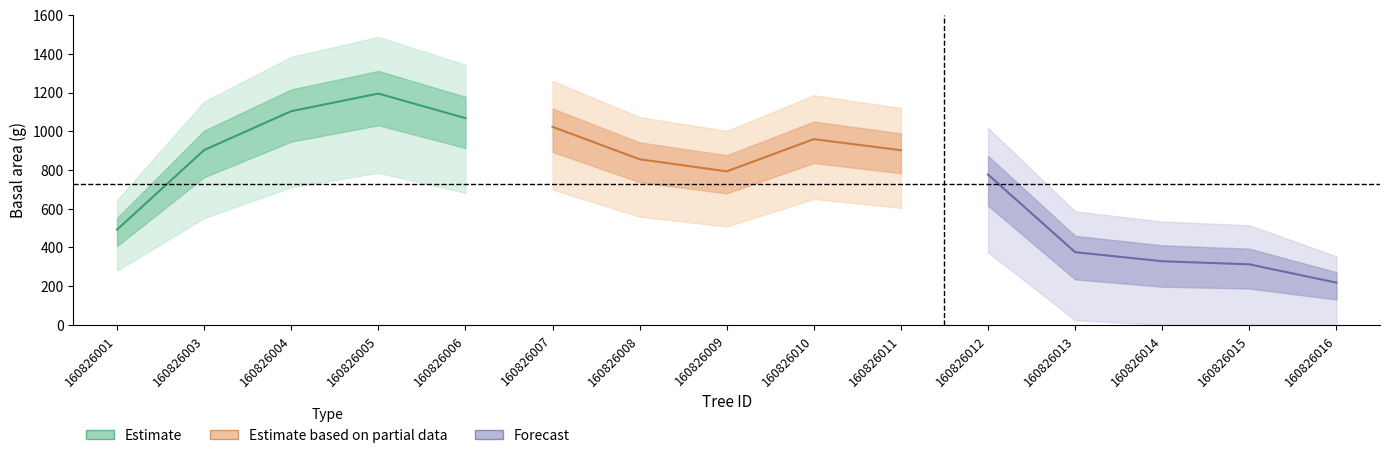

What are all the series names shown in the legend?

Estimate, Estimate based on partial data, Forecast